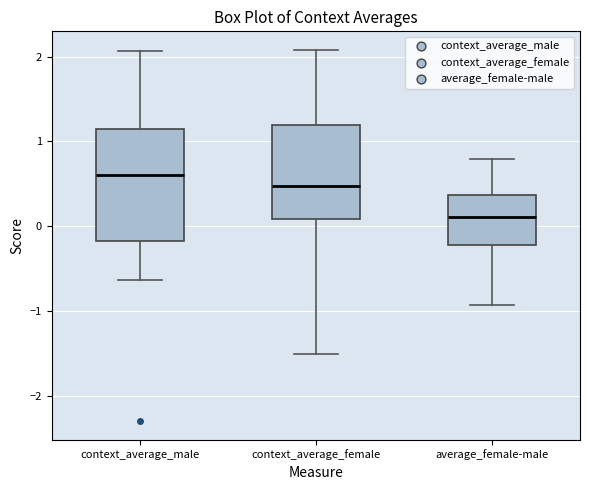

Reading left to right, read every box against the y-axis: the position of its median line, the range the box covers, and the ends of its whiskers. The values are not printed on the chart, so give them approximately, as read against the axis.

context_average_male: median 0.6, box -0.2 to 1.1, whiskers -0.6 to 2.1
context_average_female: median 0.5, box 0.1 to 1.2, whiskers -1.5 to 2.1
average_female-male: median 0.1, box -0.2 to 0.4, whiskers -0.9 to 0.8